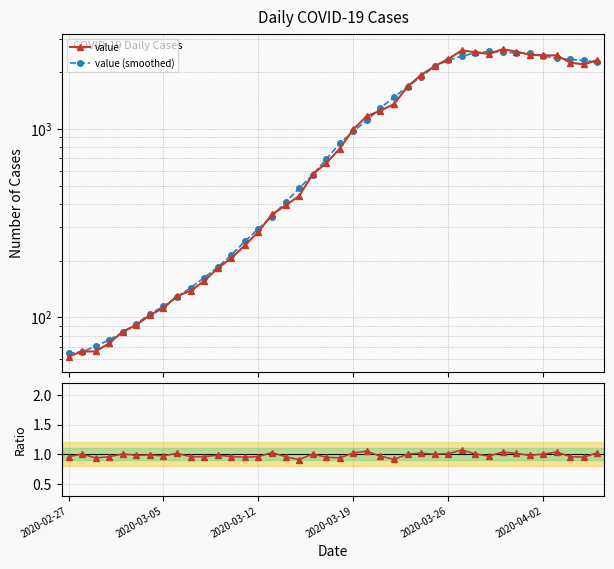

What is the highest value of the value (smoothed) series?

2568.4